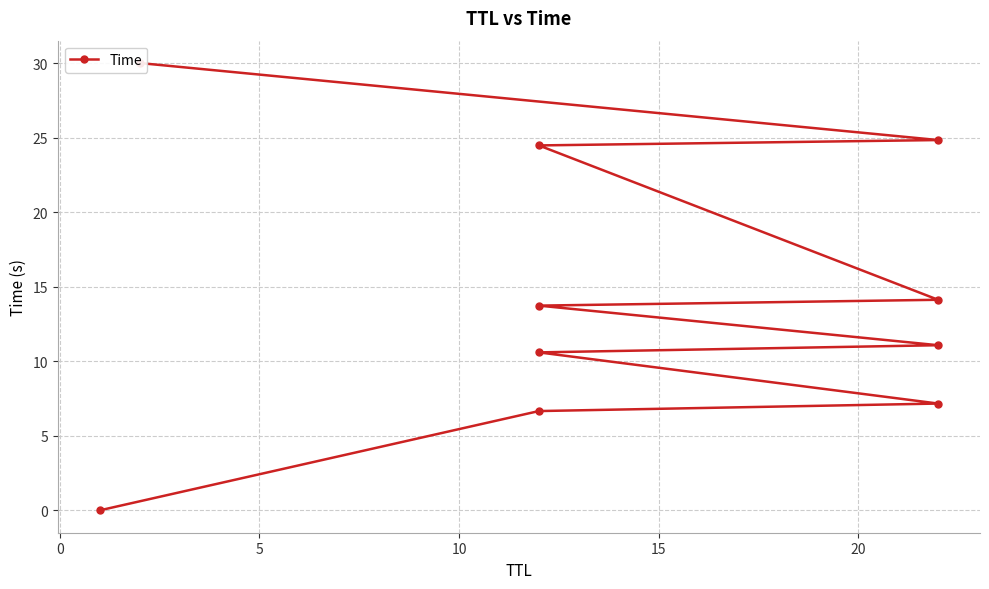

How many lines are shown in the chart?

1